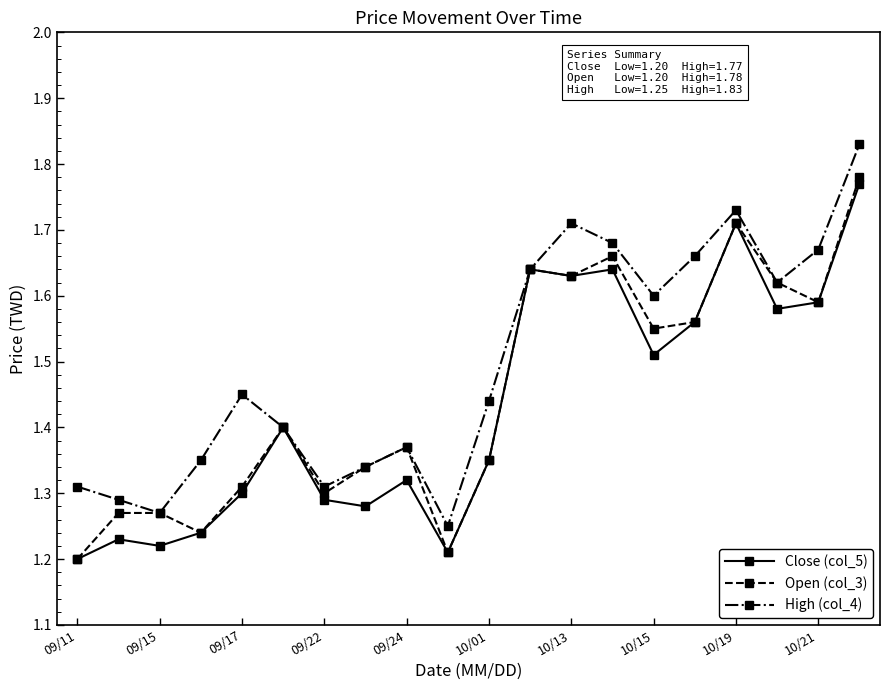

How many interior local valleys does the High (col_4) series have?

5